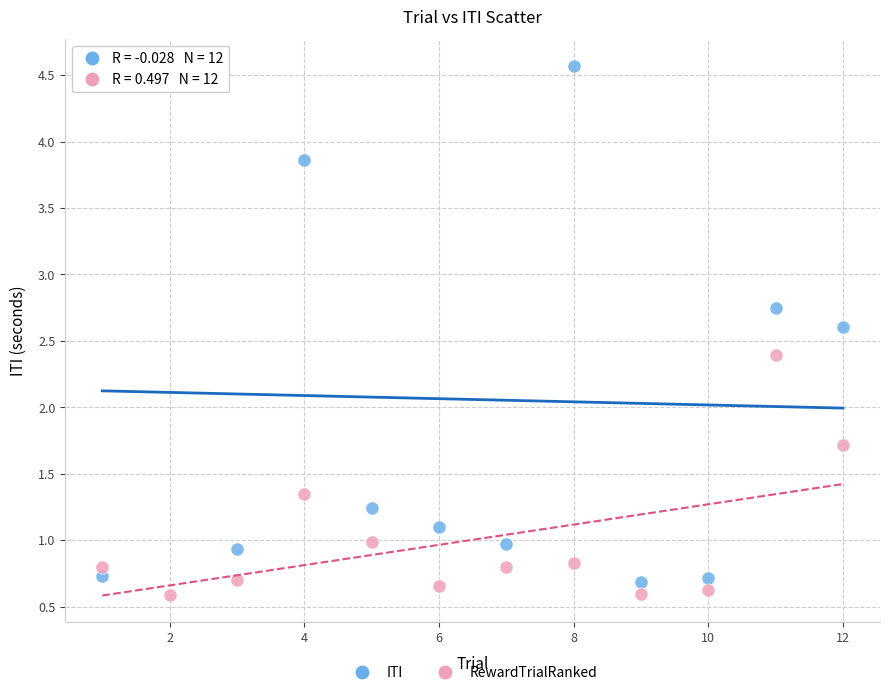

What is the X range (max minus min) for the scatter plot?

11.0